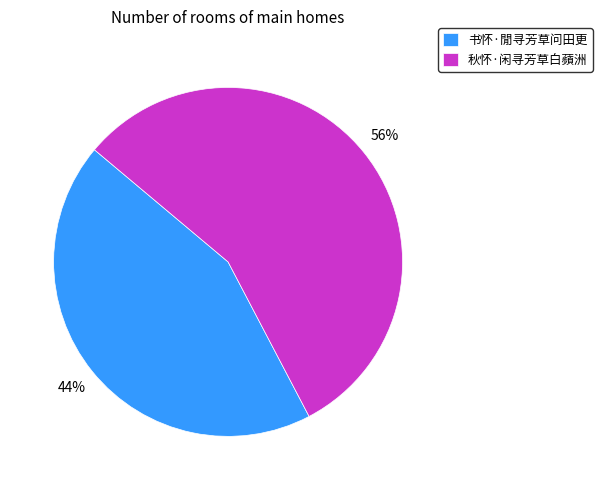

To the nearest percent, what is the average slice percentage?

50%